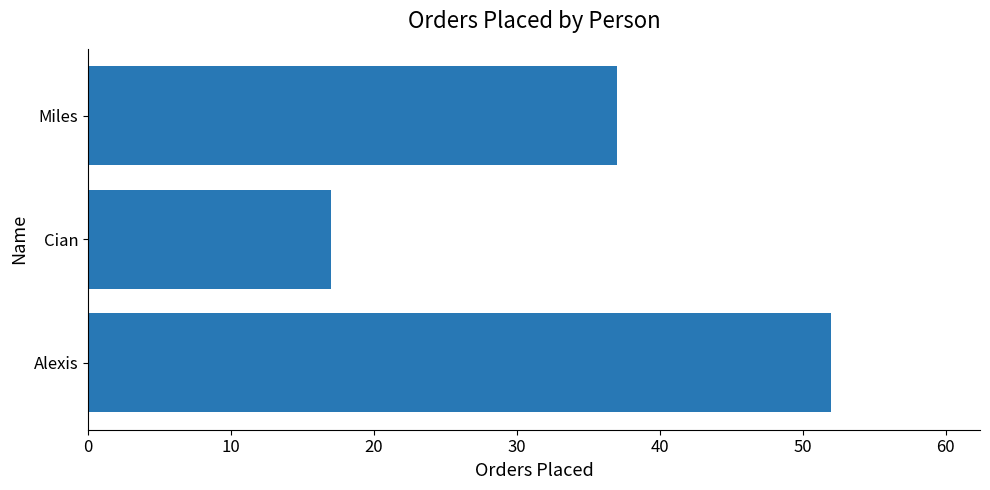

What is the difference between the maximum and minimum values?

35